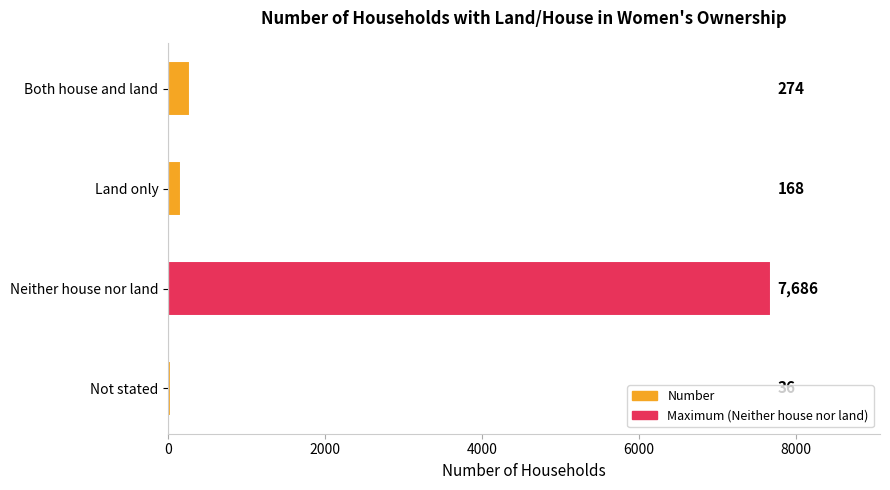

Does the chart contain stacked bars?

No